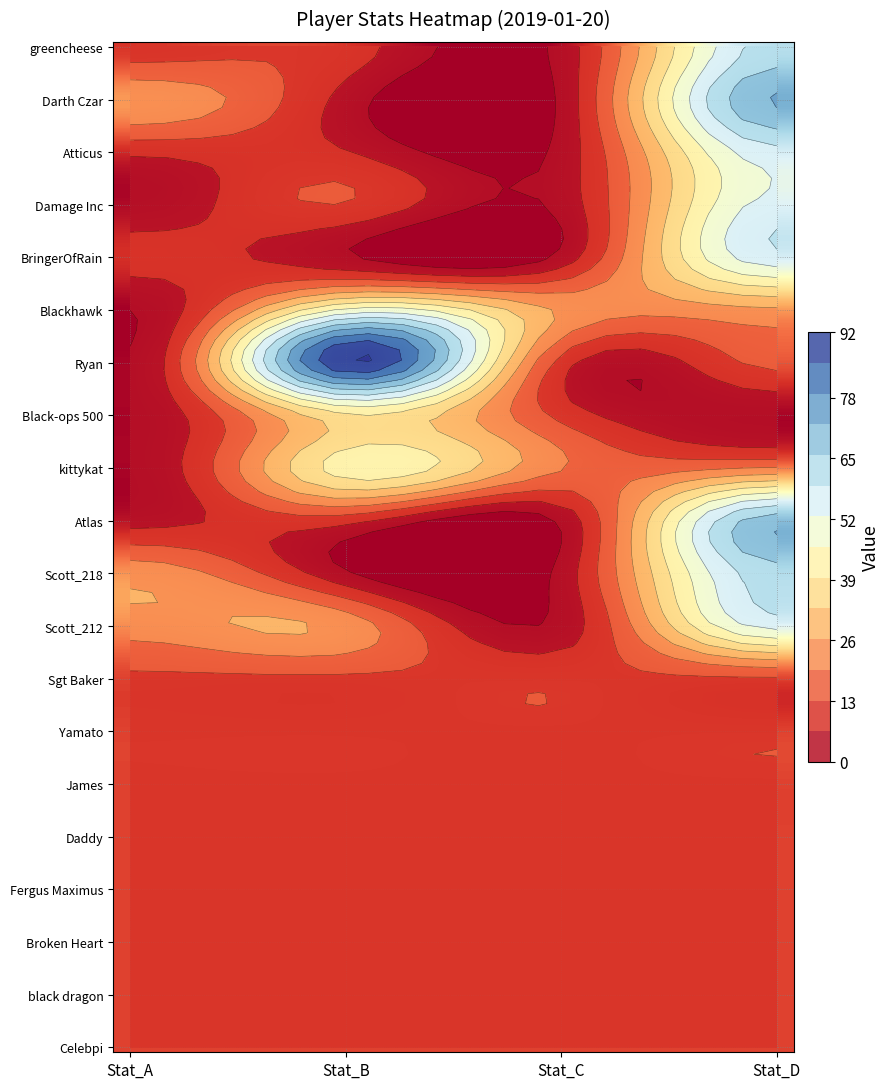

How many data points in greencheese are above 10?

1